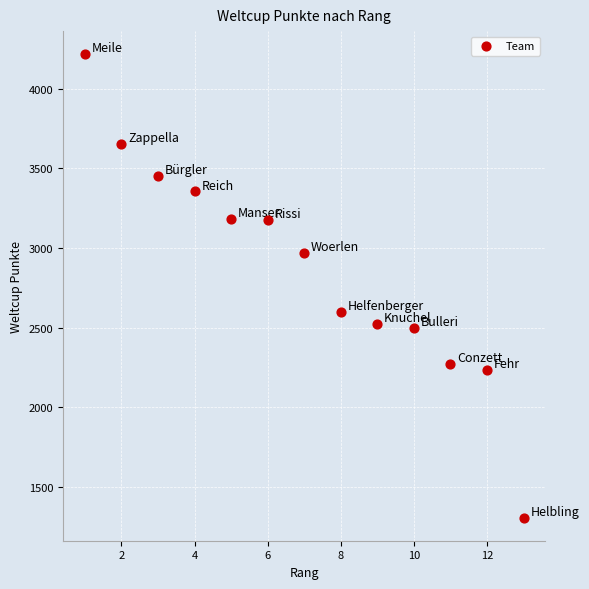

What is the range of Y values (max minus min)?

2907